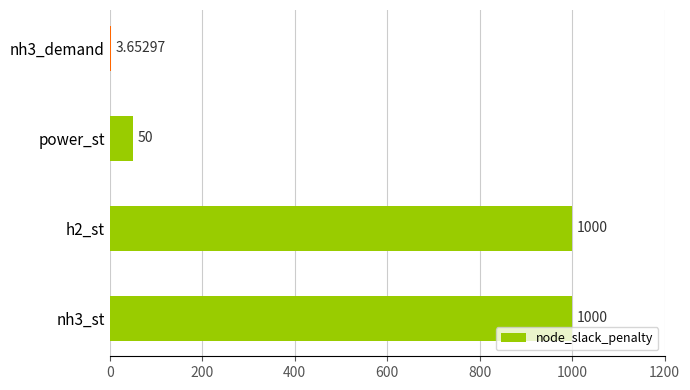

What is the difference between the second highest and minimum values?

996.3